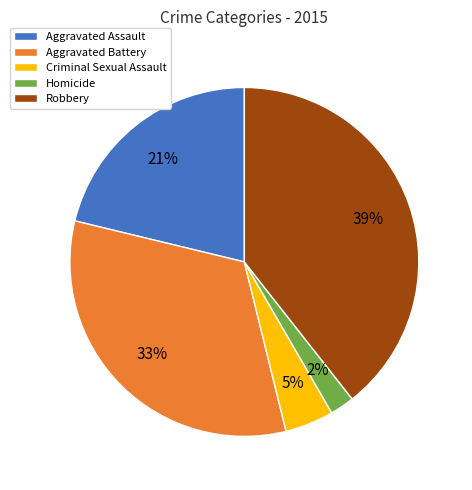

Count the number of slices in the pie.

5